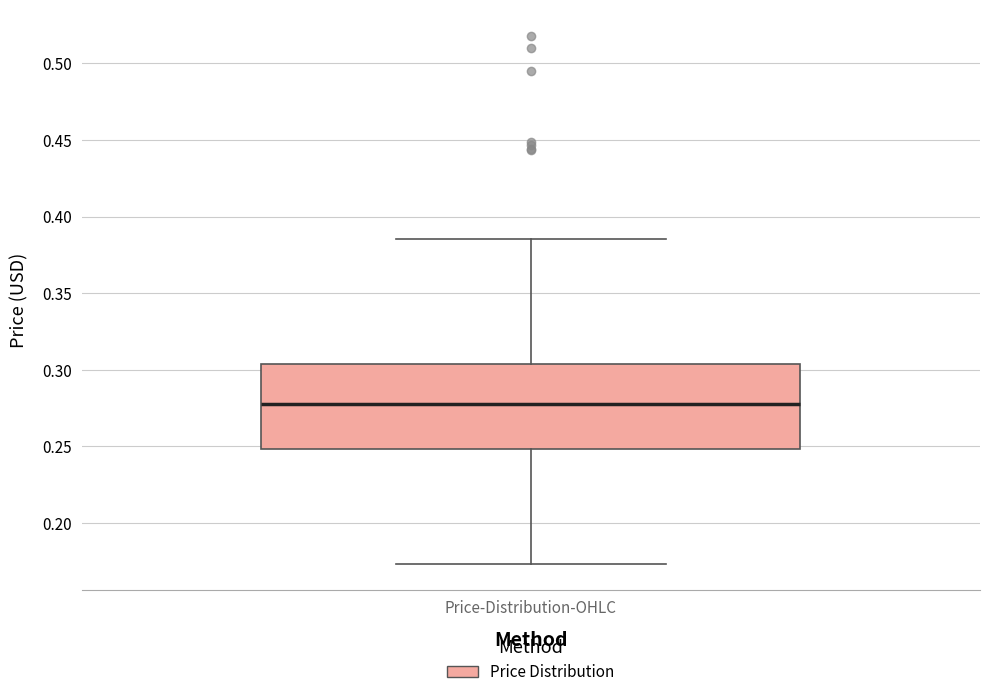

Read this box plot against the y-axis: the position of the median line, the range covered by the box, and the ends of both whiskers. The values are not printed on the chart, so give them approximately, as read against the axis.

median 0.275, box 0.250 to 0.305, whiskers 0.175 to 0.385